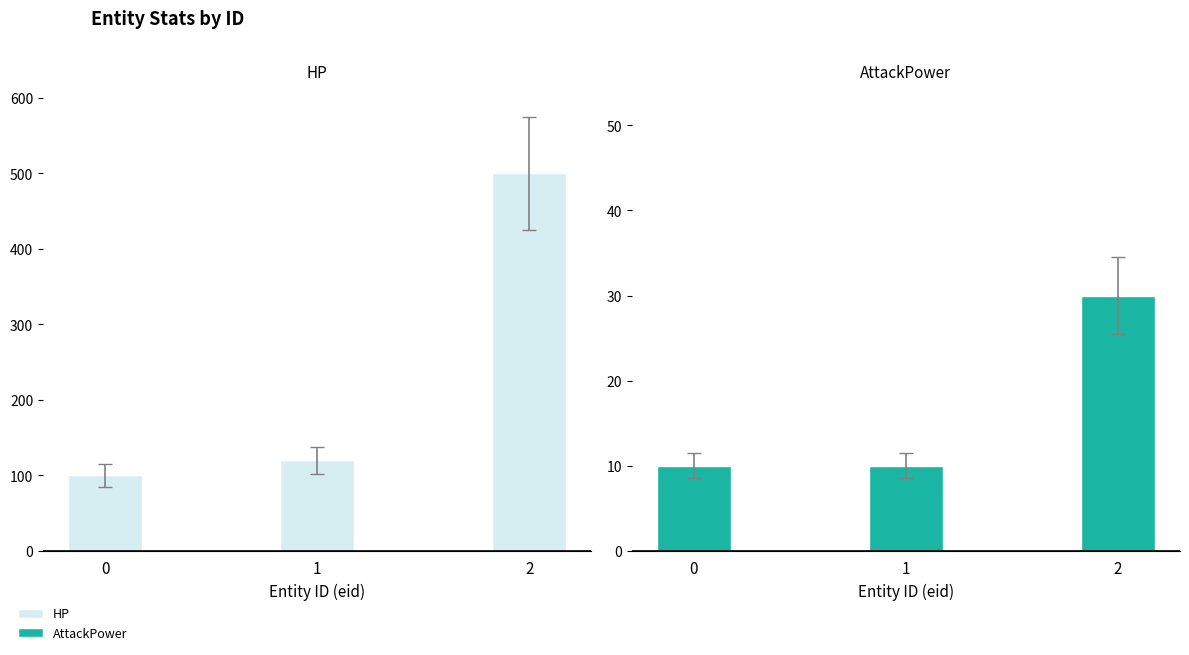

At how many categories does at least one series exceed 487?

1